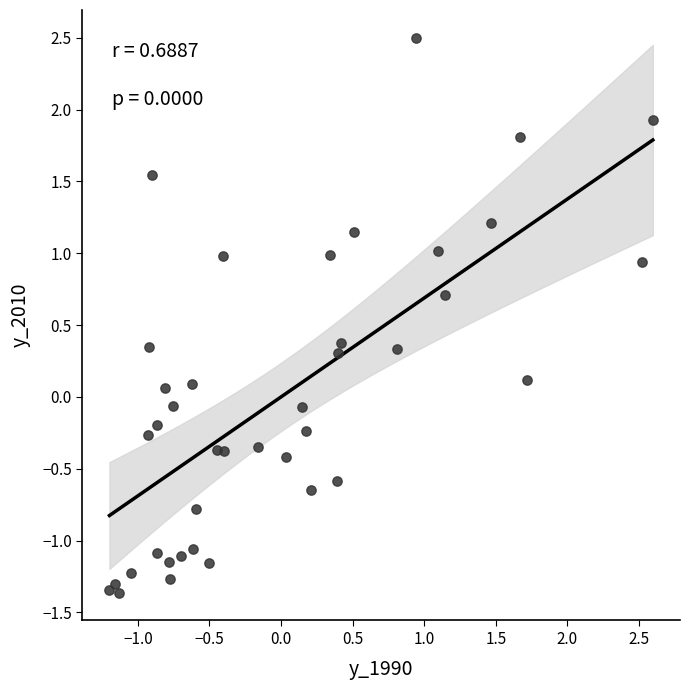

What is the range of Y values (max minus min)?

3.9